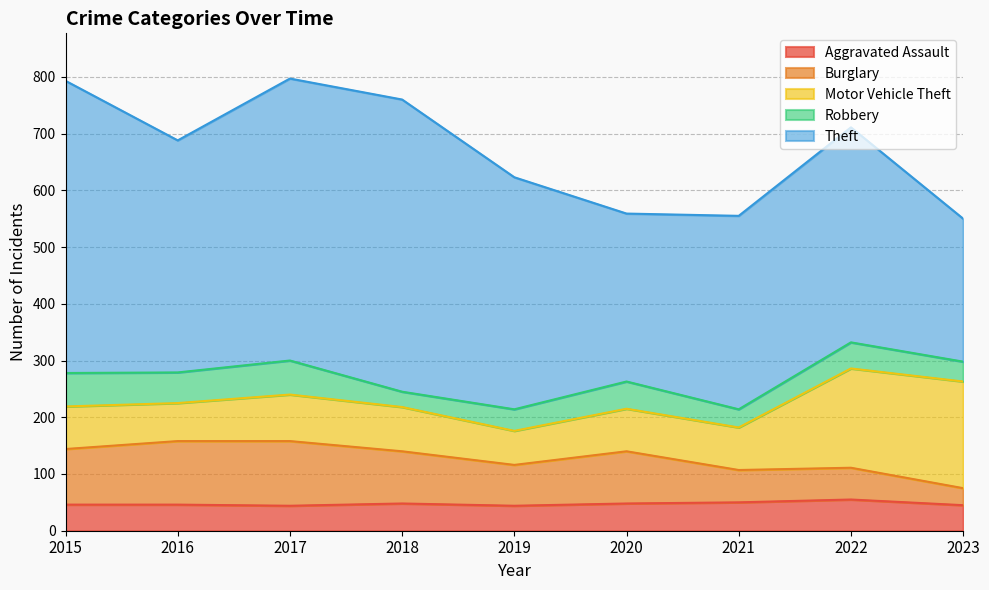

After their last crossing, which series has the higher values: Motor Vehicle Theft or Burglary?

Motor Vehicle Theft